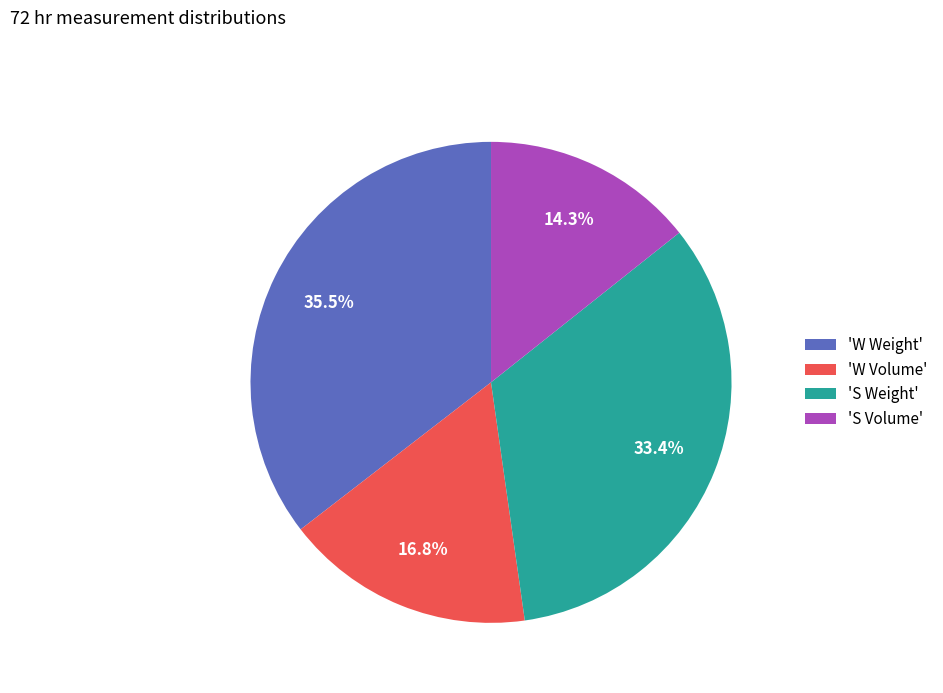

Is there any slice that represents more than half of the pie?

No